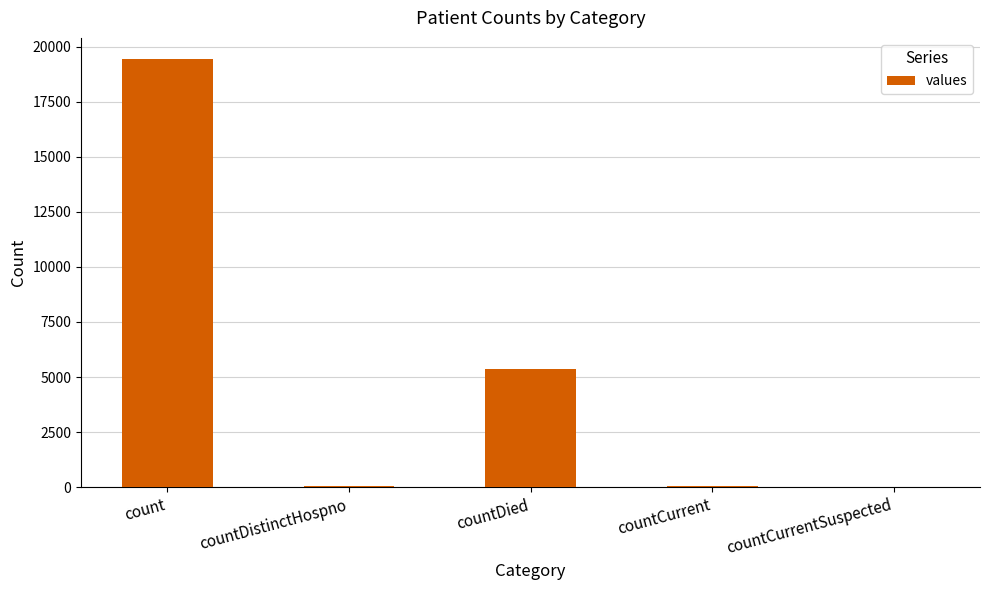

Between countCurrent and countDied, which is larger?

countDied